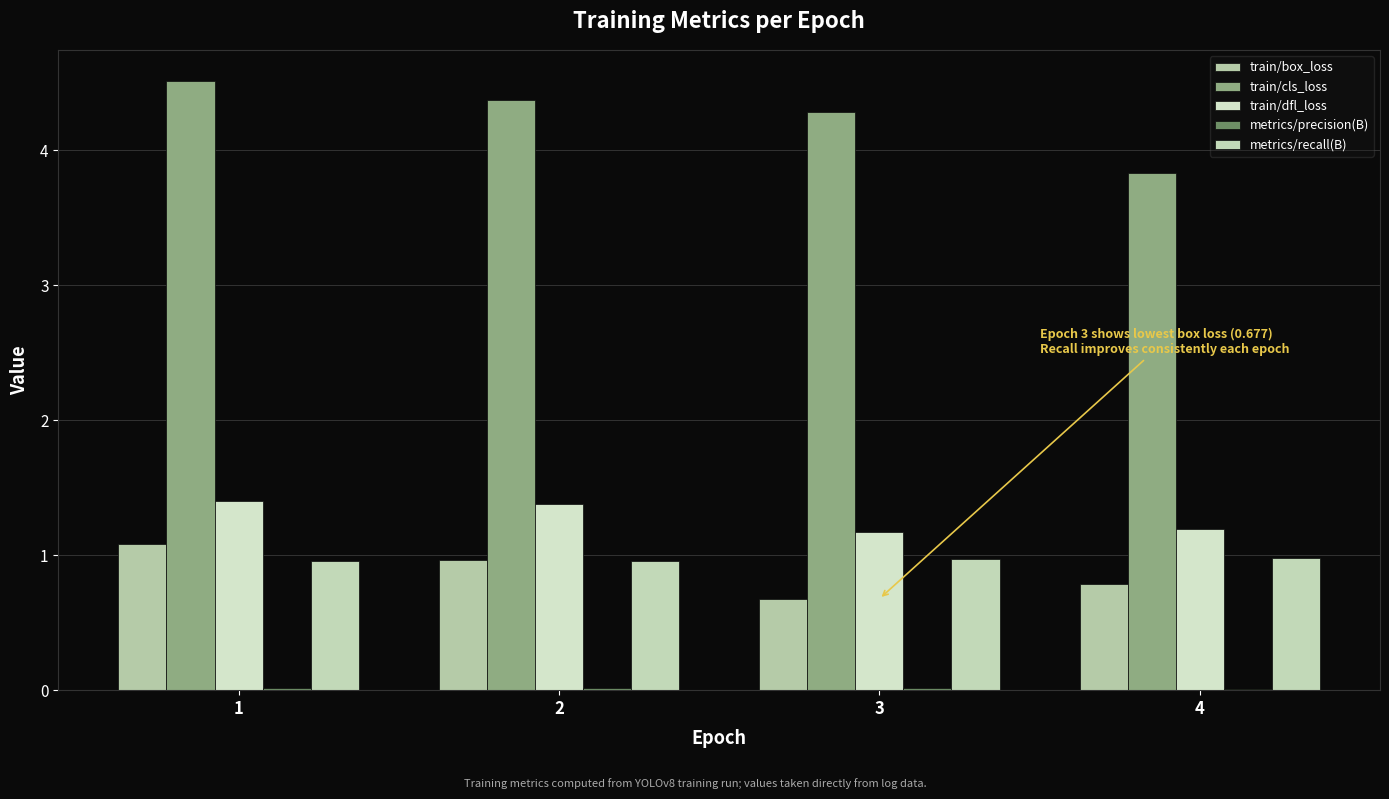

What is the sum of all train/cls_loss values?

17.0